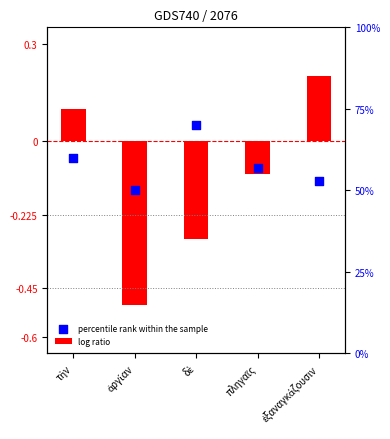

Which series reaches the minimum Y coordinate?

log ratio